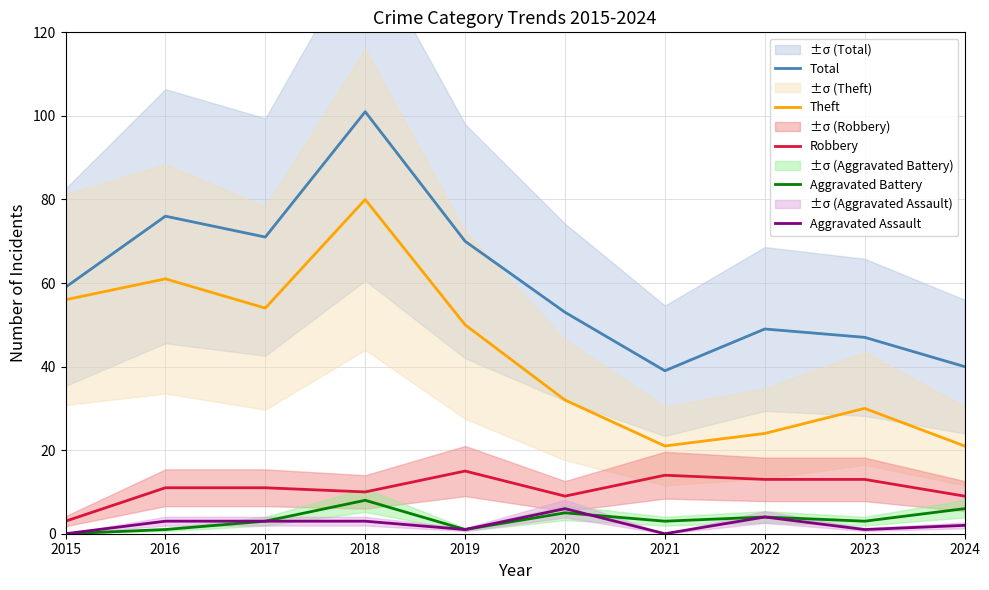

Where does the Robbery series first go above 11?

2019